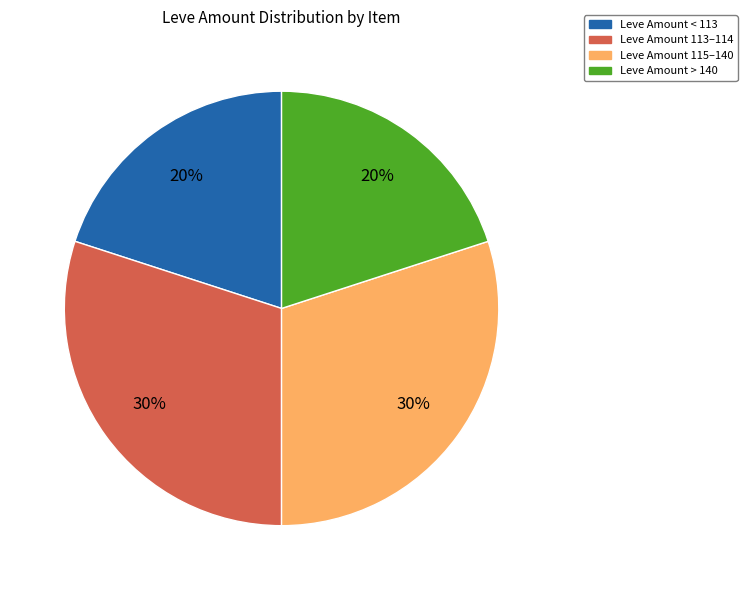

What percentage is the Leve Amount 115–140 slice, to the nearest percent?

30%